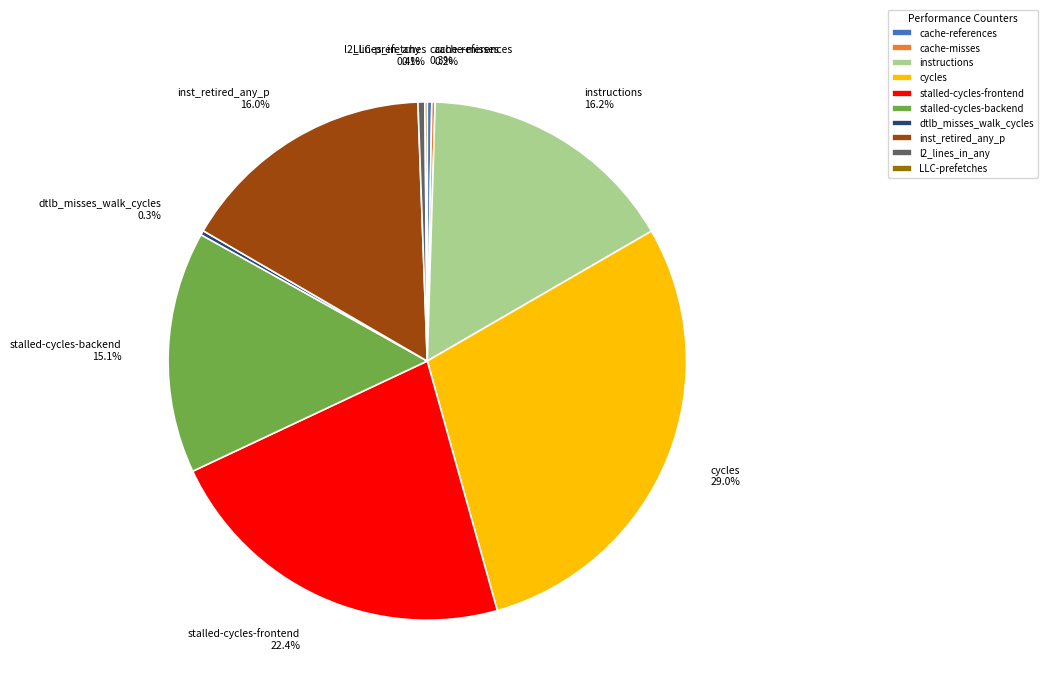

What percentage is NOT represented by cache-references?

99.7%